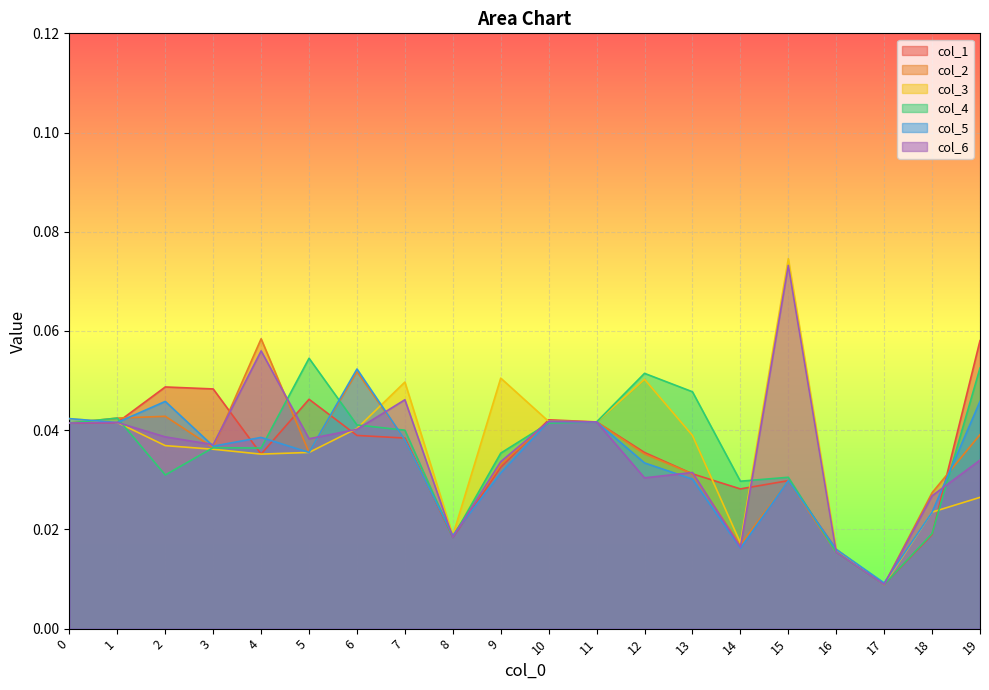

At which category is the sum across all series the highest?

15